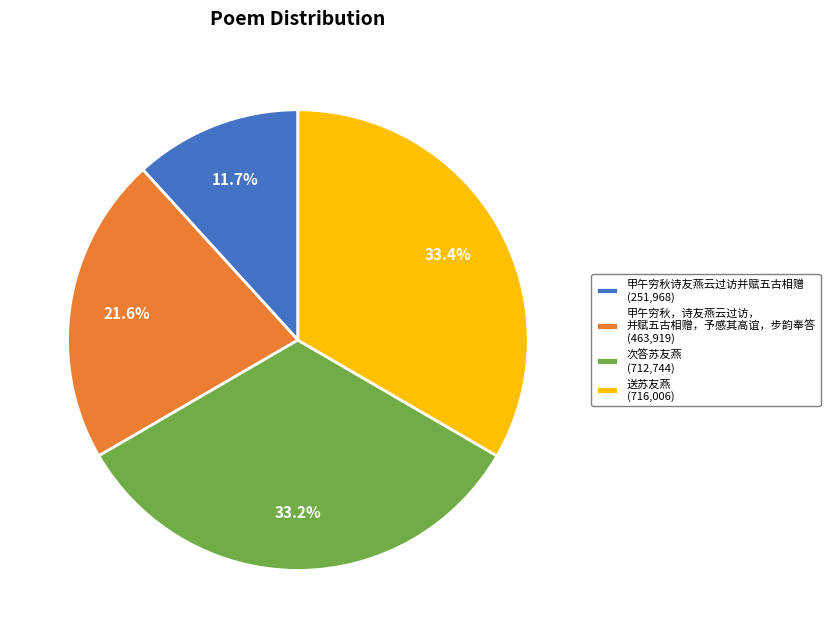

Between 甲午穷秋，诗友燕云过访， 并赋五古相赠，予感其高谊，步韵奉答 (463,919) and 次答苏友燕 (712,744), which is larger?

次答苏友燕 (712,744)